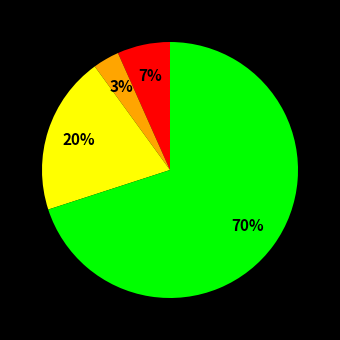

How many segments does this pie chart have?

4